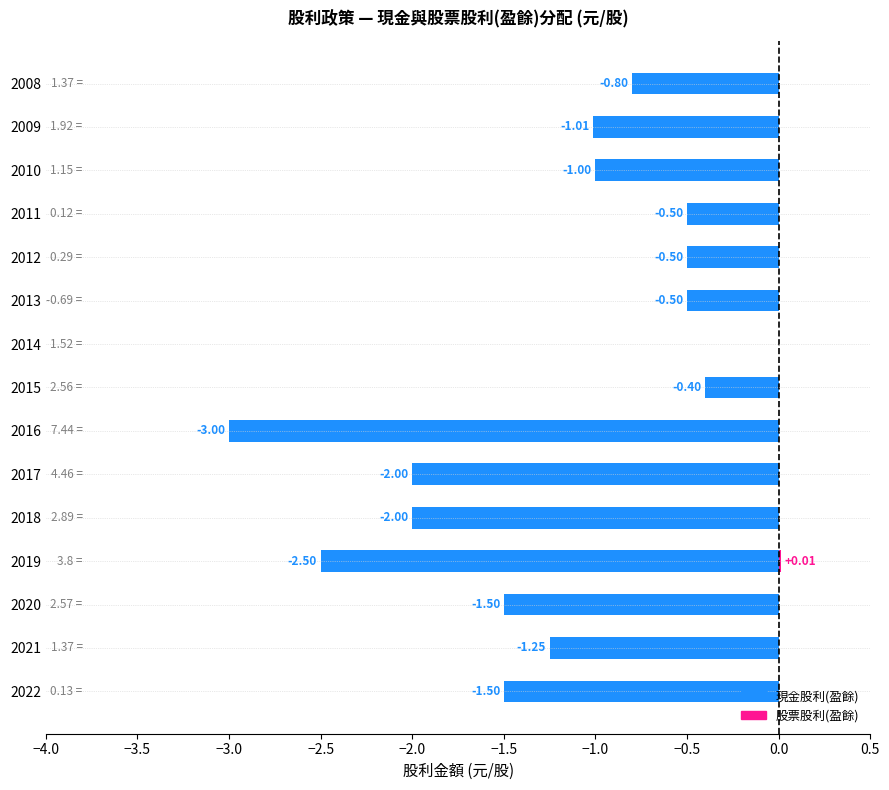

Is it true that 股票股利(盈餘) equals -0.0 at 2009?

False